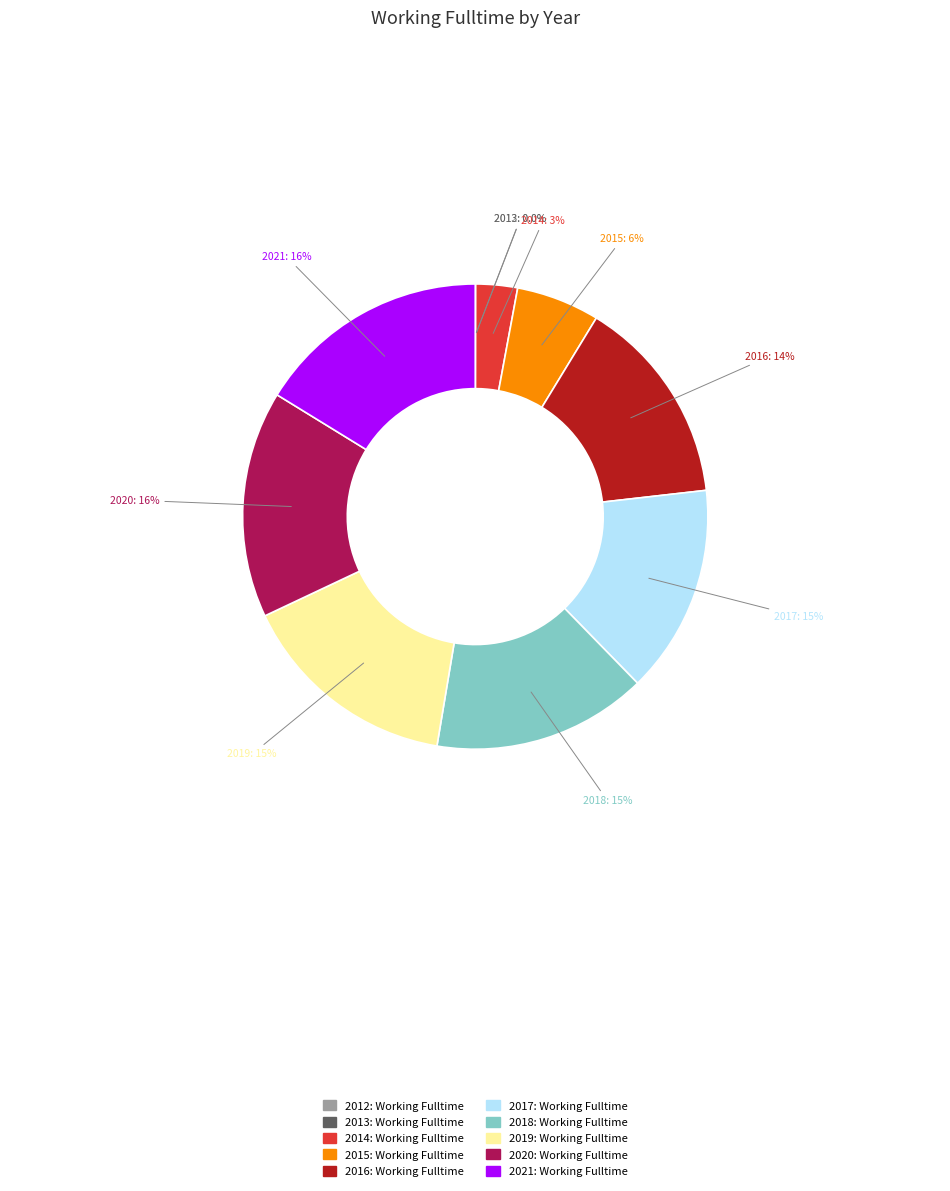

What percentage do 2020 and 2018 together represent?

30.7%